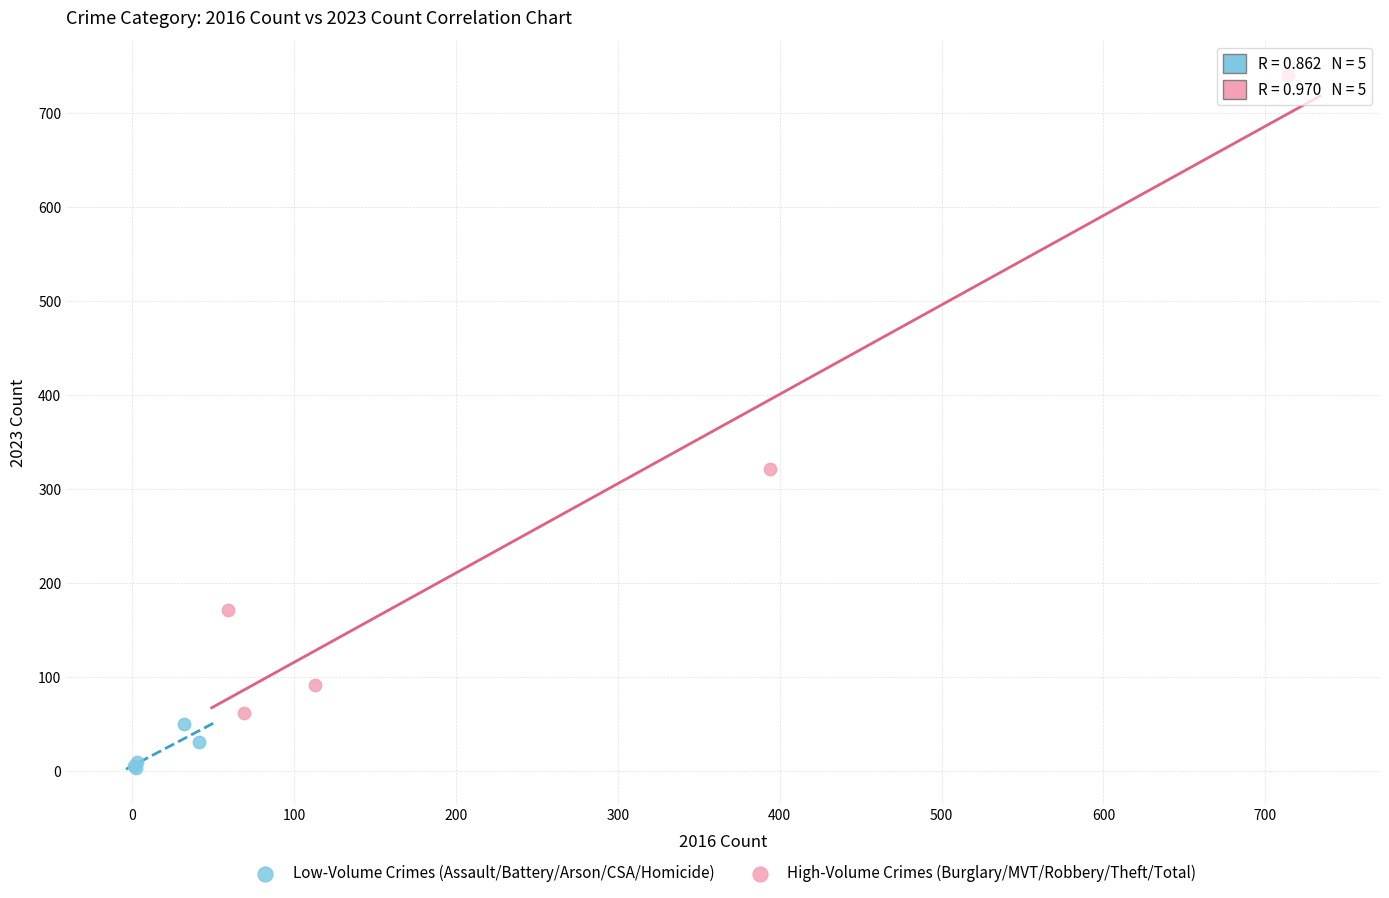

Which series has the widest spread of Y values?

High-Volume Crimes (Burglary/MVT/Robbery/Theft/Total)